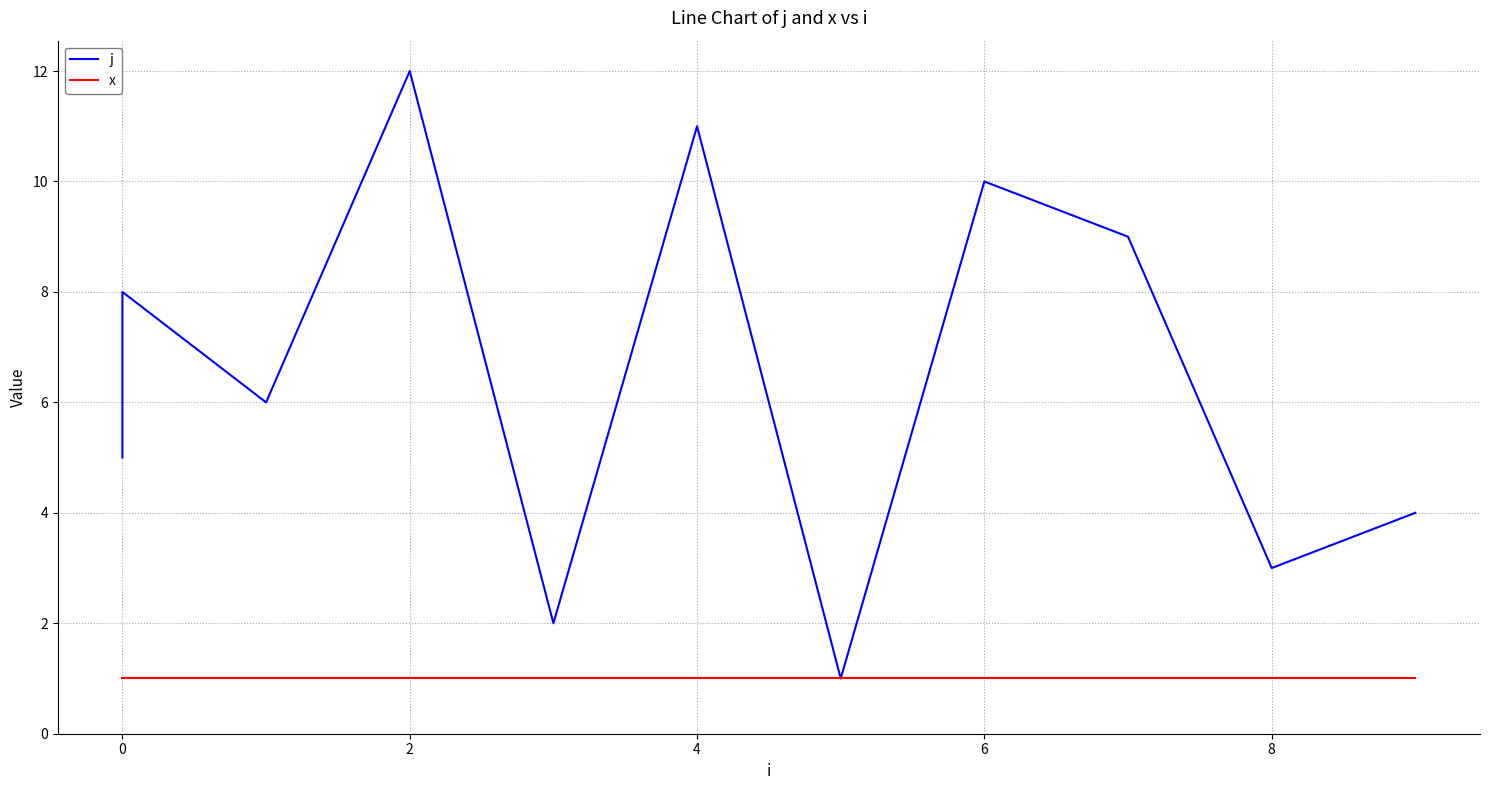

What is the lowest value of the j series?

1